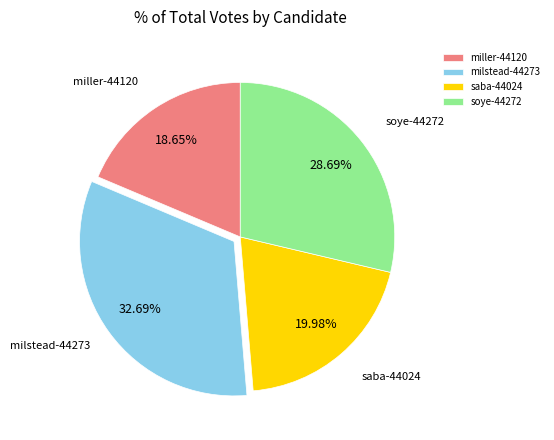

Which slice is the largest?

milstead-44273